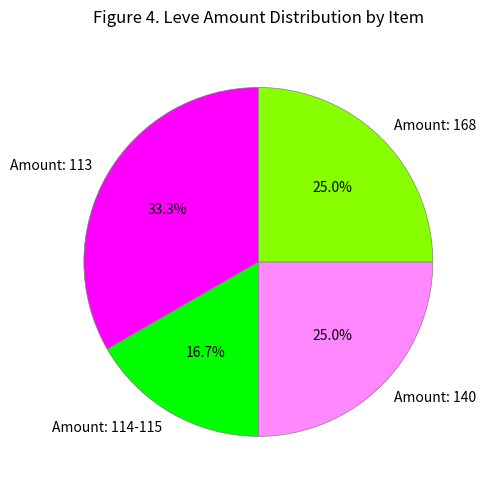

Which category has the smallest portion of the pie?

Amount: 114-115